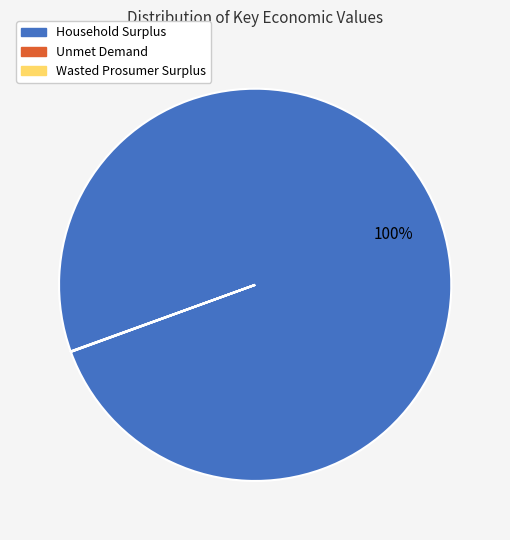

To the nearest percent, what portion does Household Surplus represent?

100%